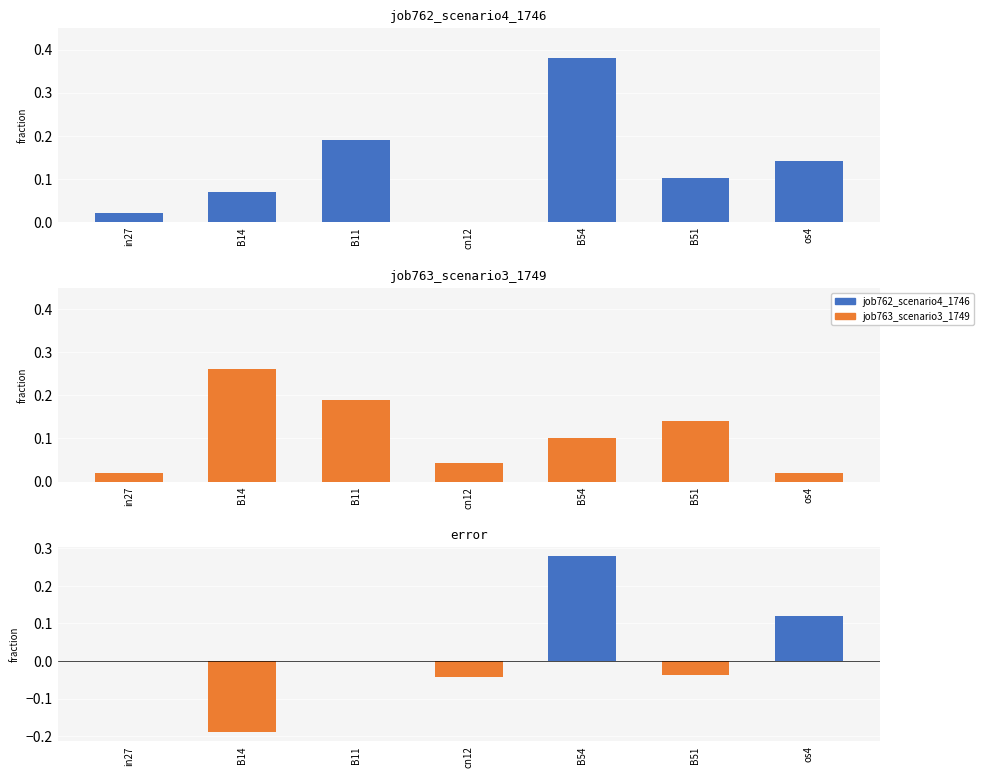

List the series in order of their overall mean, lowest first.

error, job763_scenario3_1749, job762_scenario4_1746